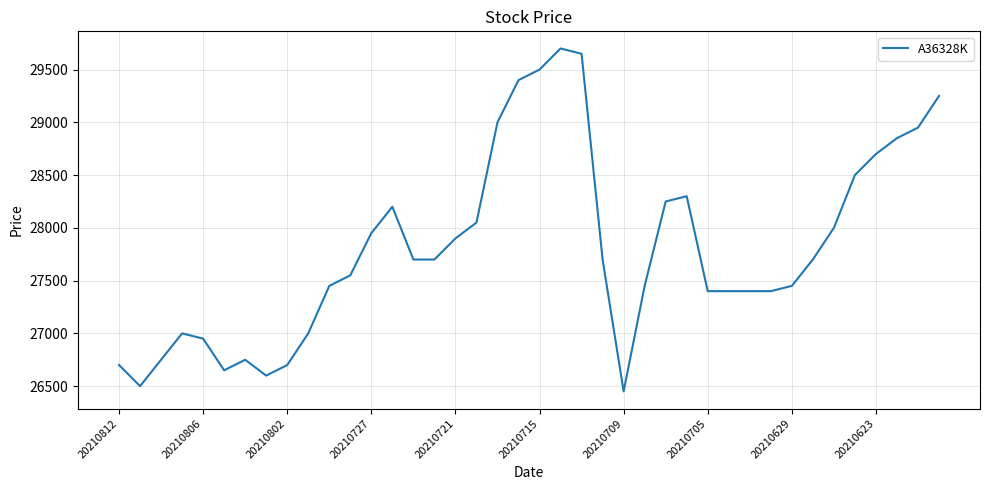

What is the greatest value displayed?

29700